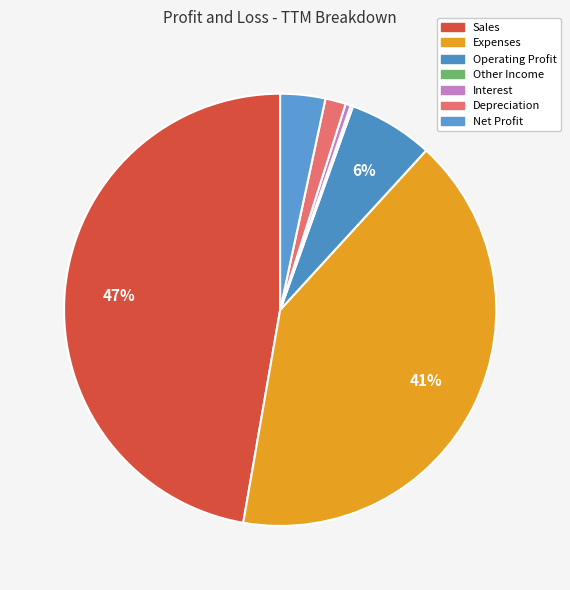

What is the change in value from Expenses to Interest?

-1638